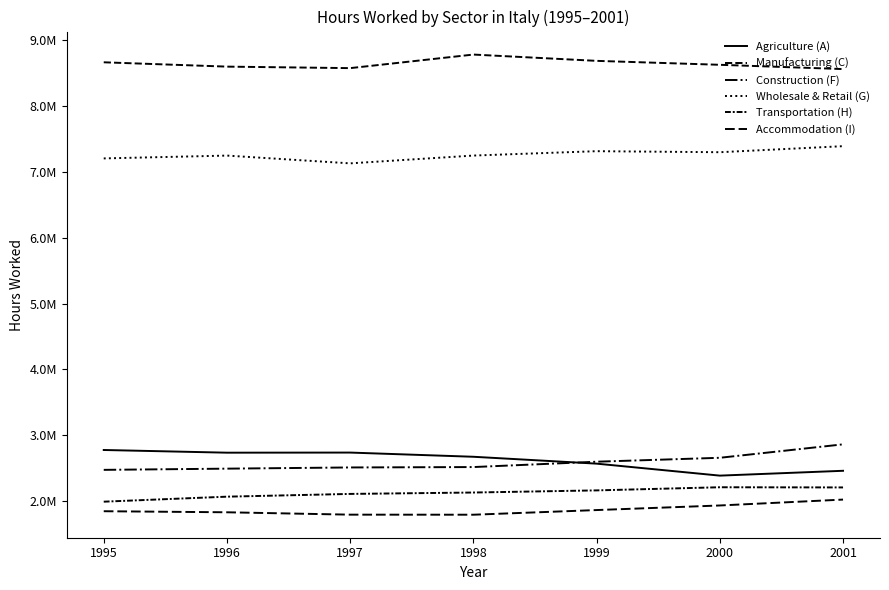

What is the smallest value displayed?

1796176